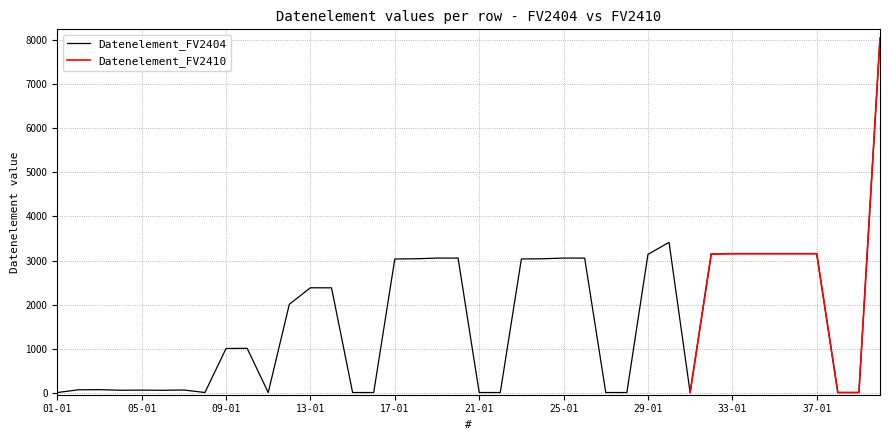

Rank the categories by value from lowest to highest.

1, 8, 11, 15, 16, 21, 22, 27, 28, 31, 38, 39, 6, 4, 5, 7, 2, 3, 9, 10, 12, 14, 13, 17, 23, 18, 24, 19, 20, 25, 26, 29, 32, 33, 34, 35, 36, 37, 30, 40